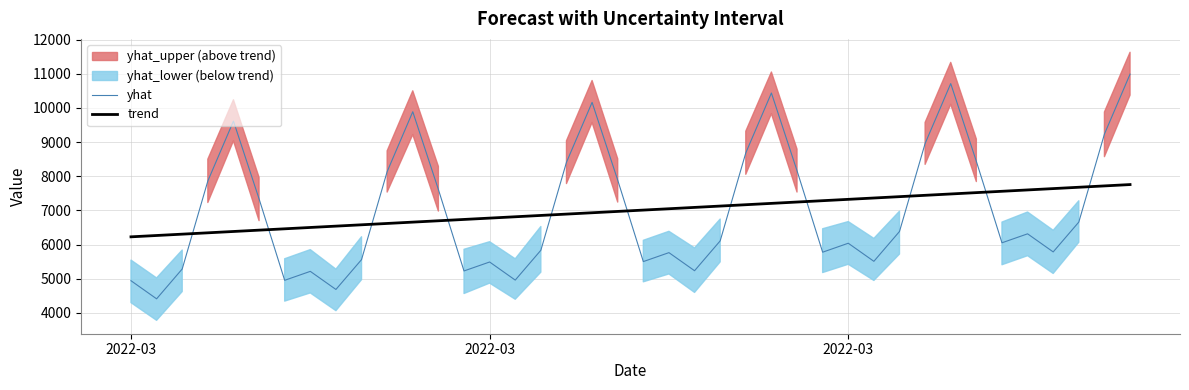

What is the value of the trend point at the 11th from the left?

6616.6